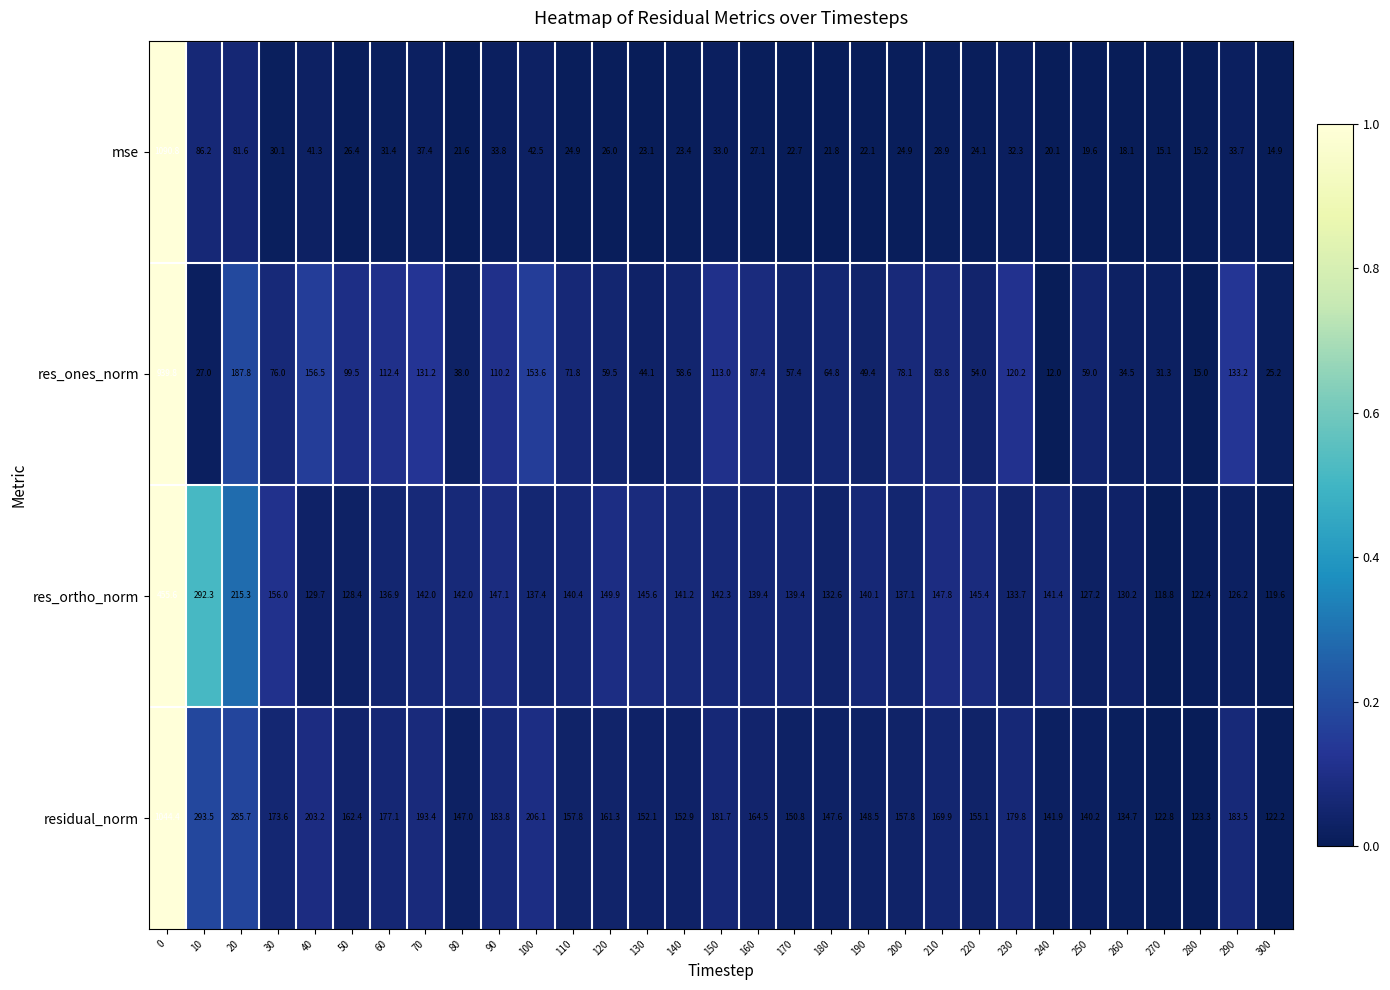

Between 110 and 190, which series saw the biggest shift?

res_ones_norm